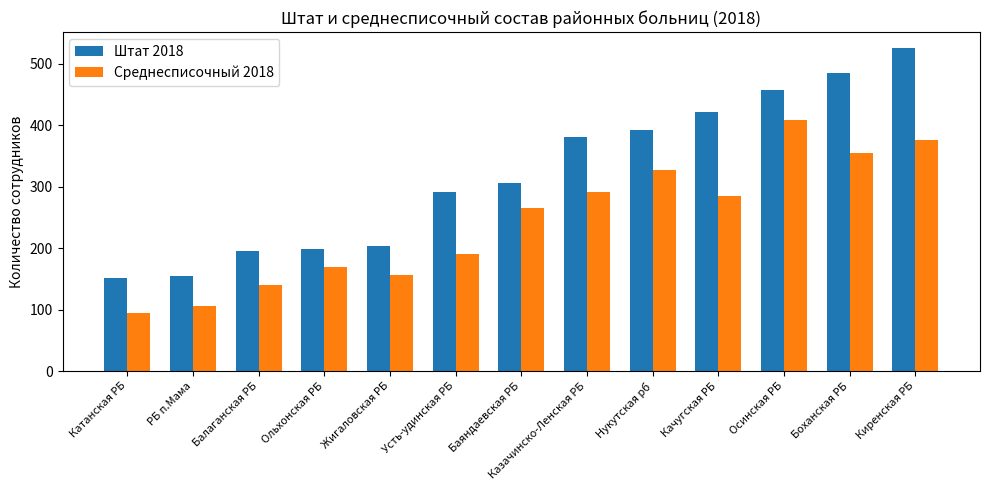

What is the difference between the maximum and minimum values in the Среднесписочный 2018 series?

315.0